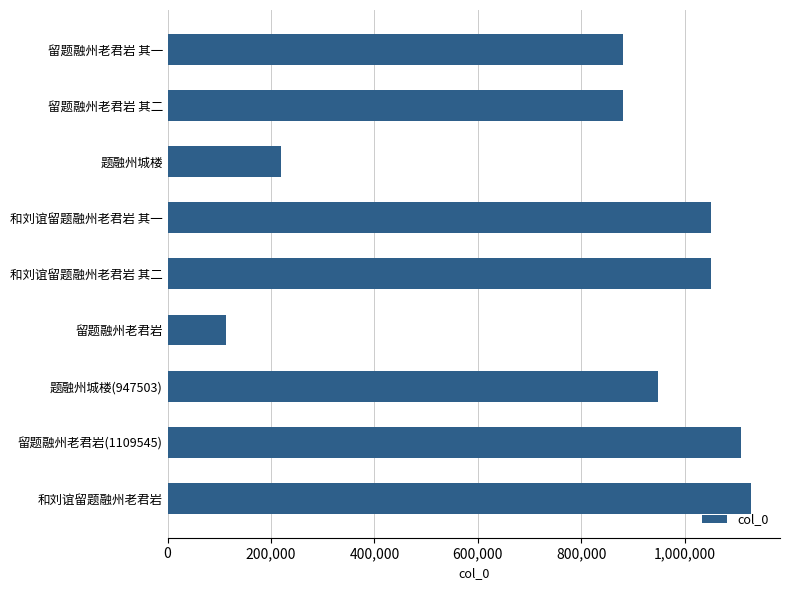

Which category has the highest value across all series?

和刘谊留题融州老君岩